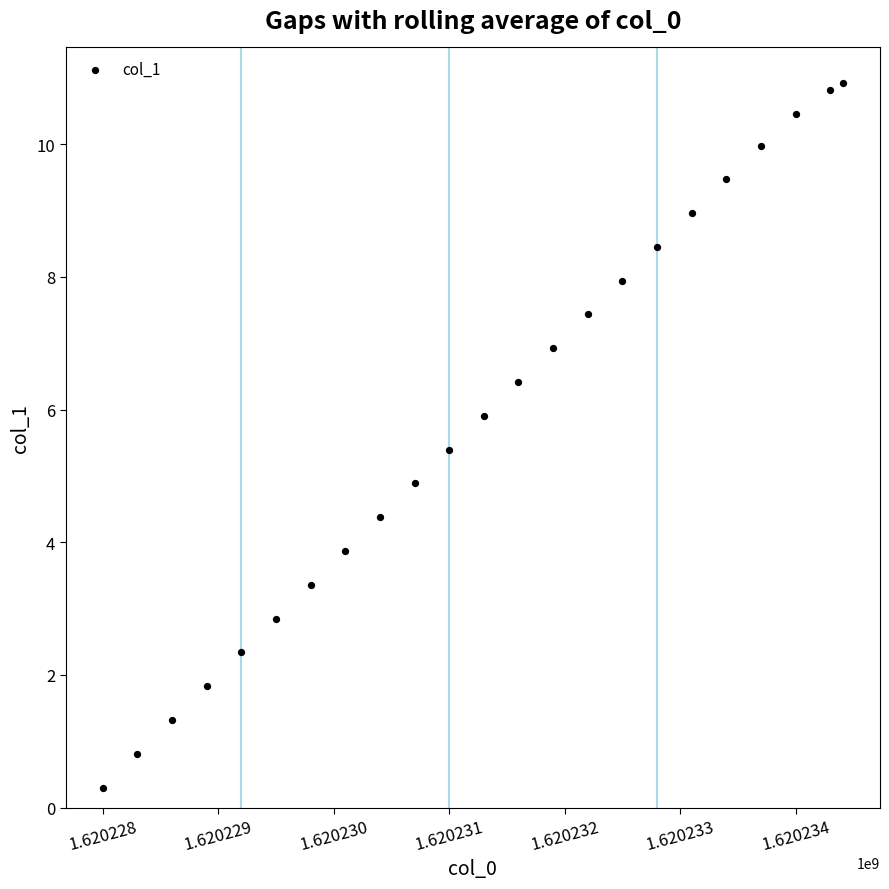

What is the range of Y values (max minus min)?

10.6